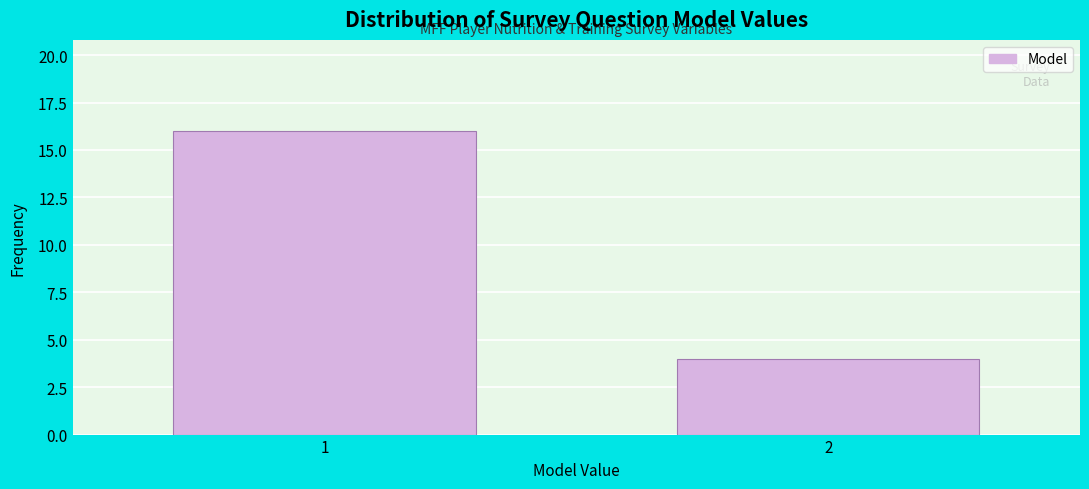

Reading left to right, what are all the values shown in this chart?

16	4